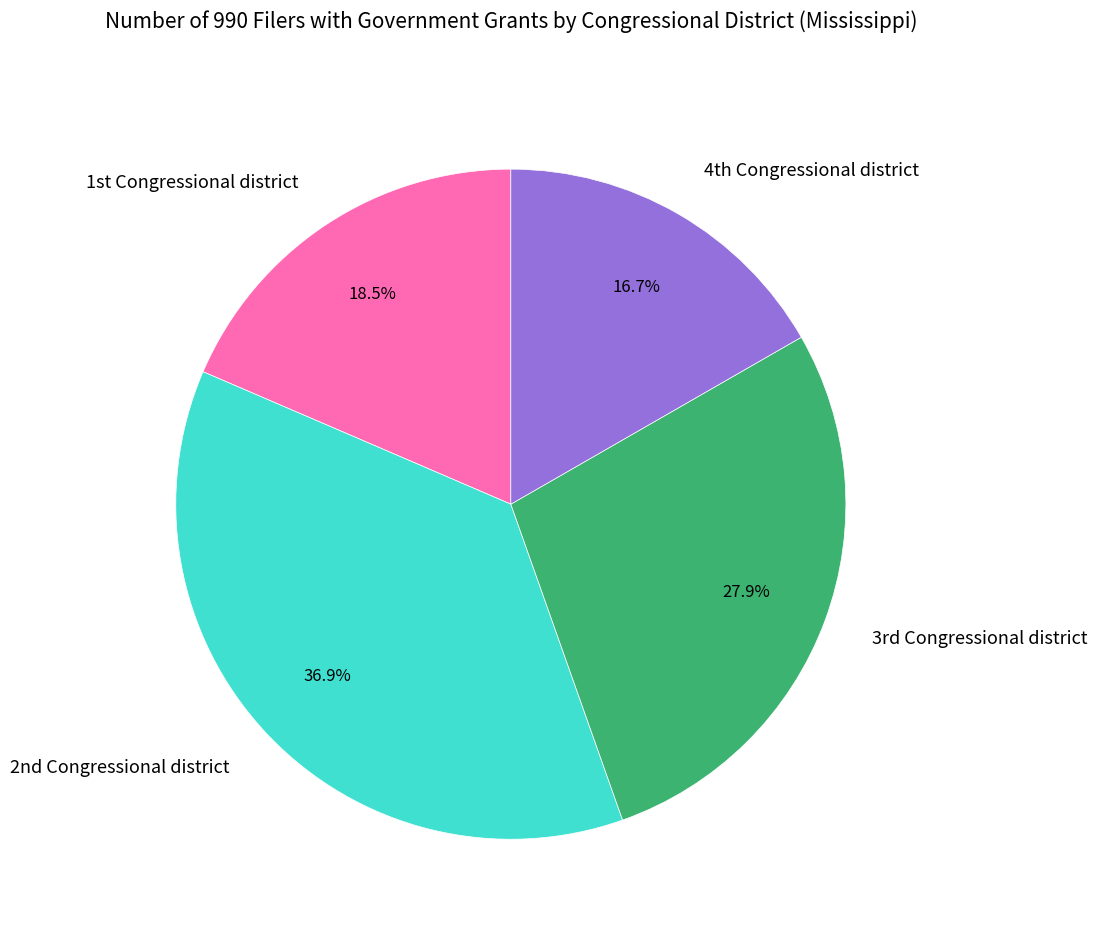

Rank the categories by value from highest to lowest.

2nd Congressional district, 3rd Congressional district, 1st Congressional district, 4th Congressional district